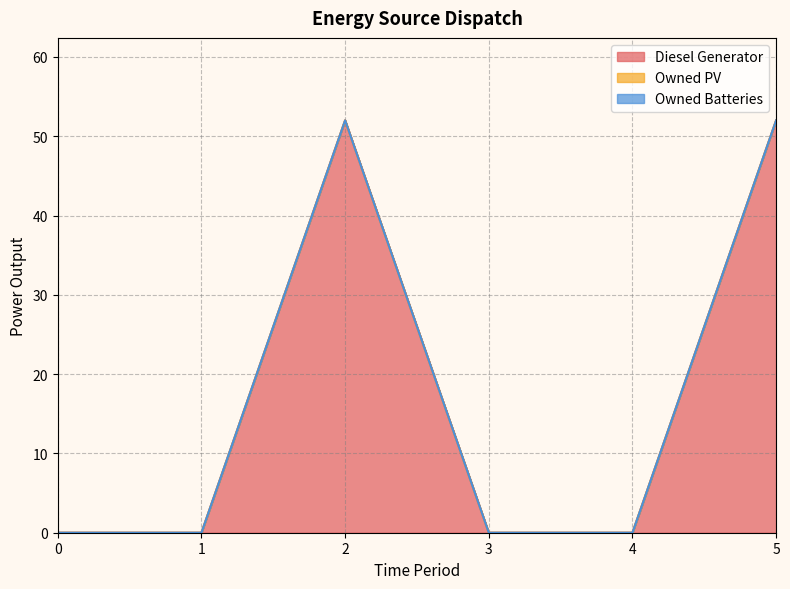

Which series changed the most between 4 and 5?

Diesel Generator